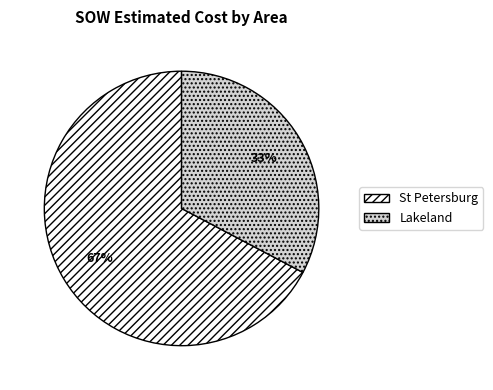

Which category has the biggest portion of the pie?

St Petersburg